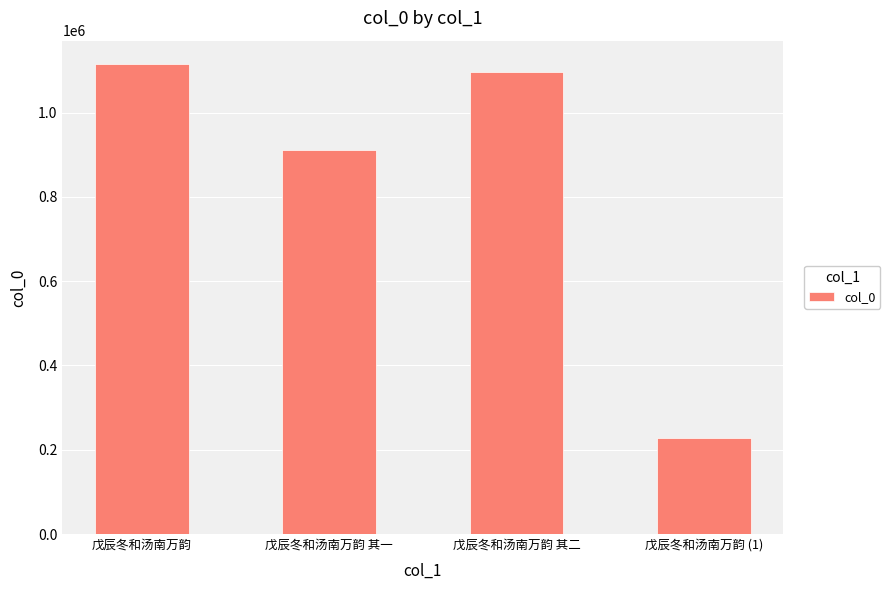

At which category does the chart reach its minimum across all series?

戊辰冬和汤南万韵 (1)